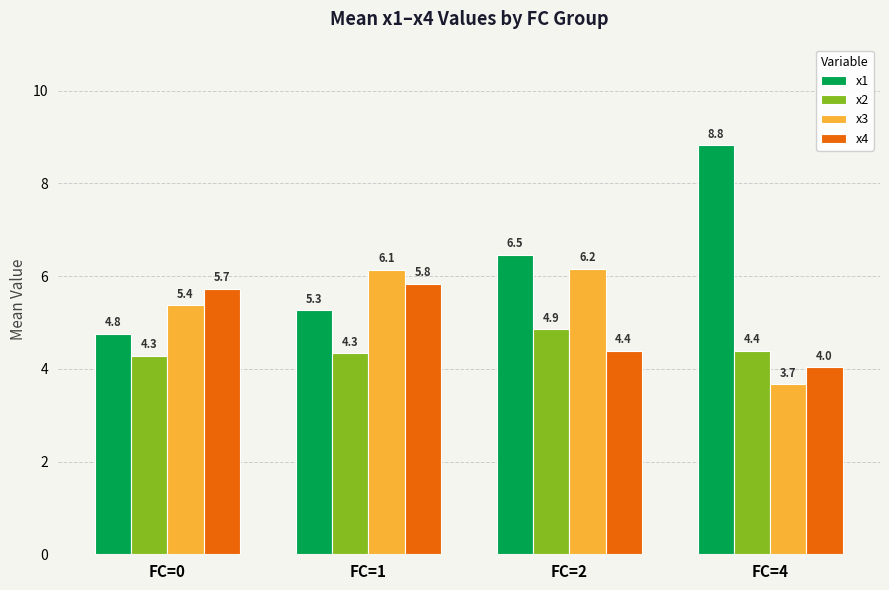

At how many categories does at least one series exceed 7?

1